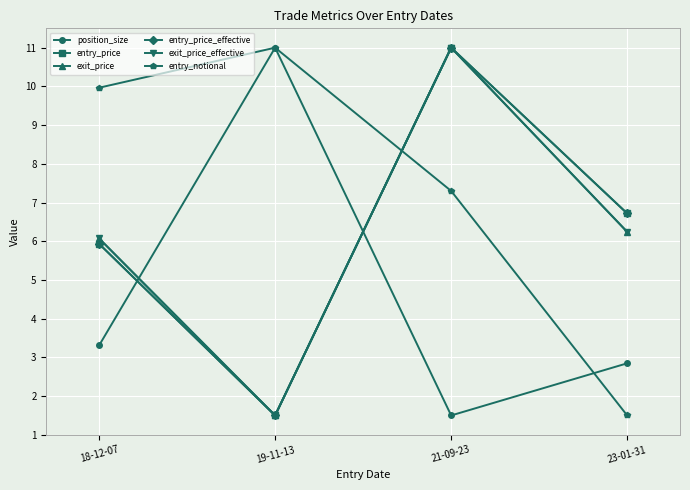

Which series changed the most between 19-11-13 and 23-01-31?

entry_notional